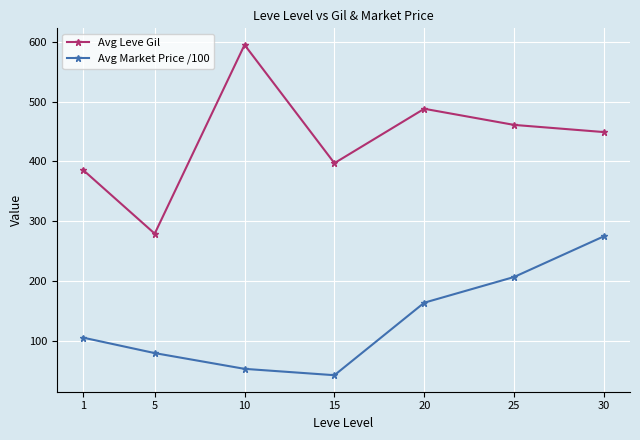

List the labels in order of Avg Leve Gil value, largest first.

10, 20, 25, 30, 15, 1, 5